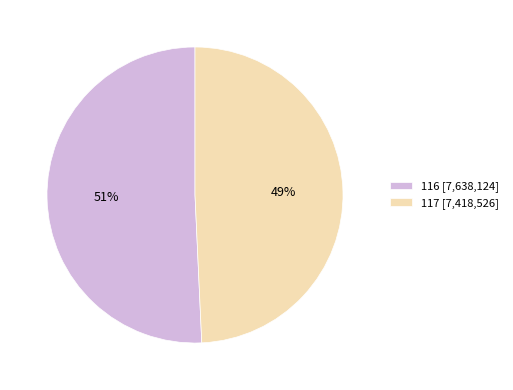

Combined, do 117 and 116 account for over 50%?

Yes